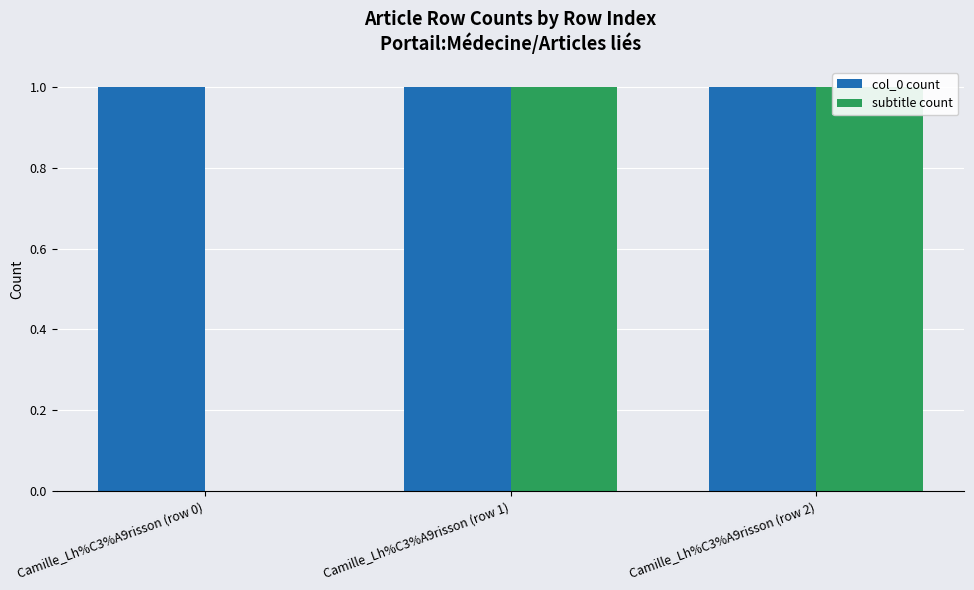

What is the sum of the col_0 count values at Camille_Lh%C3%A9risson (row 1) and Camille_Lh%C3%A9risson (row 0)?

2